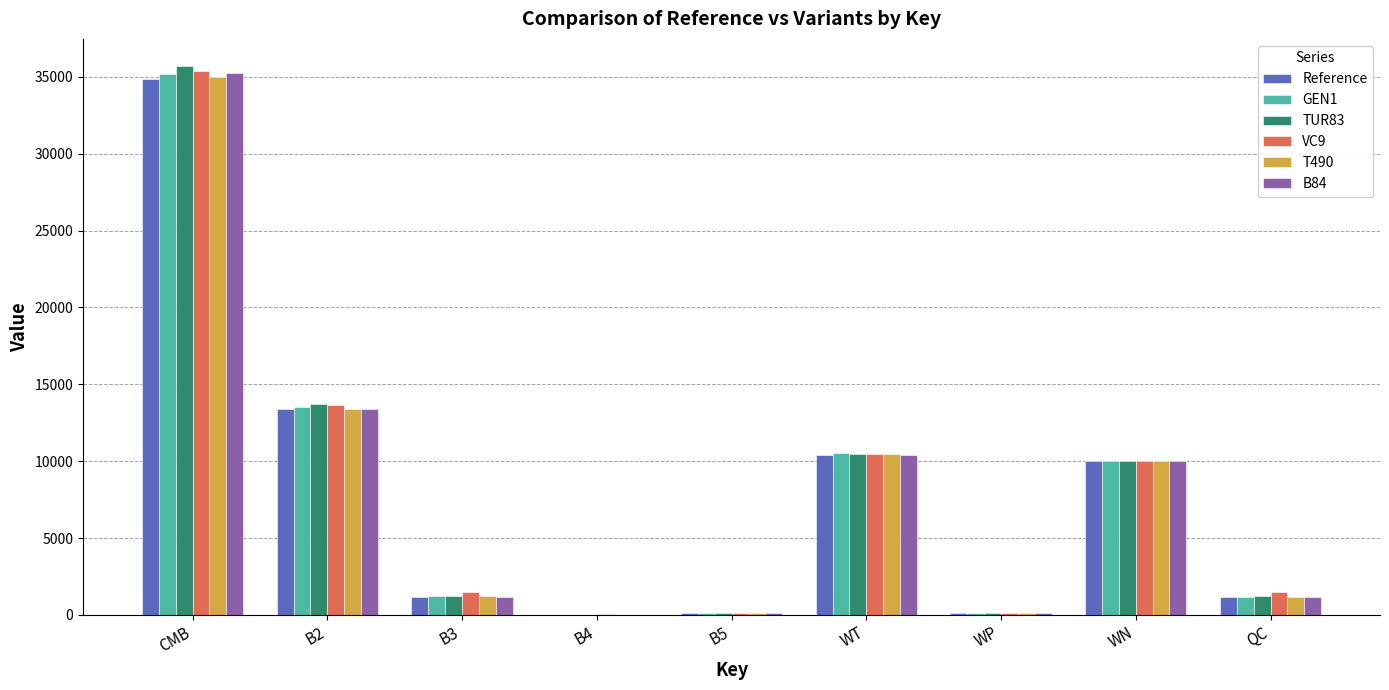

Which label corresponds to the largest value in the chart?

CMB